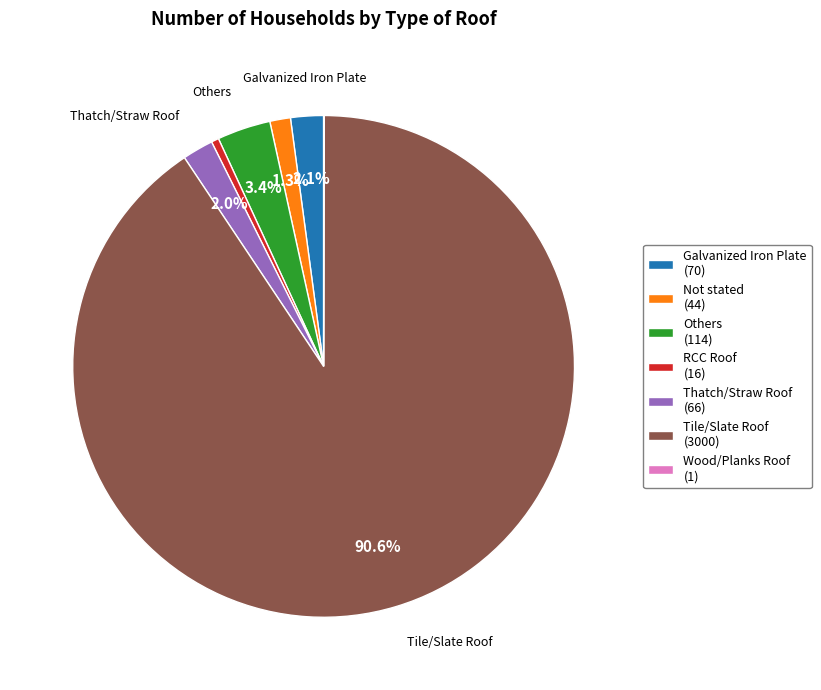

True or false: Tile/Slate Roof accounts for 80% of the total.

False